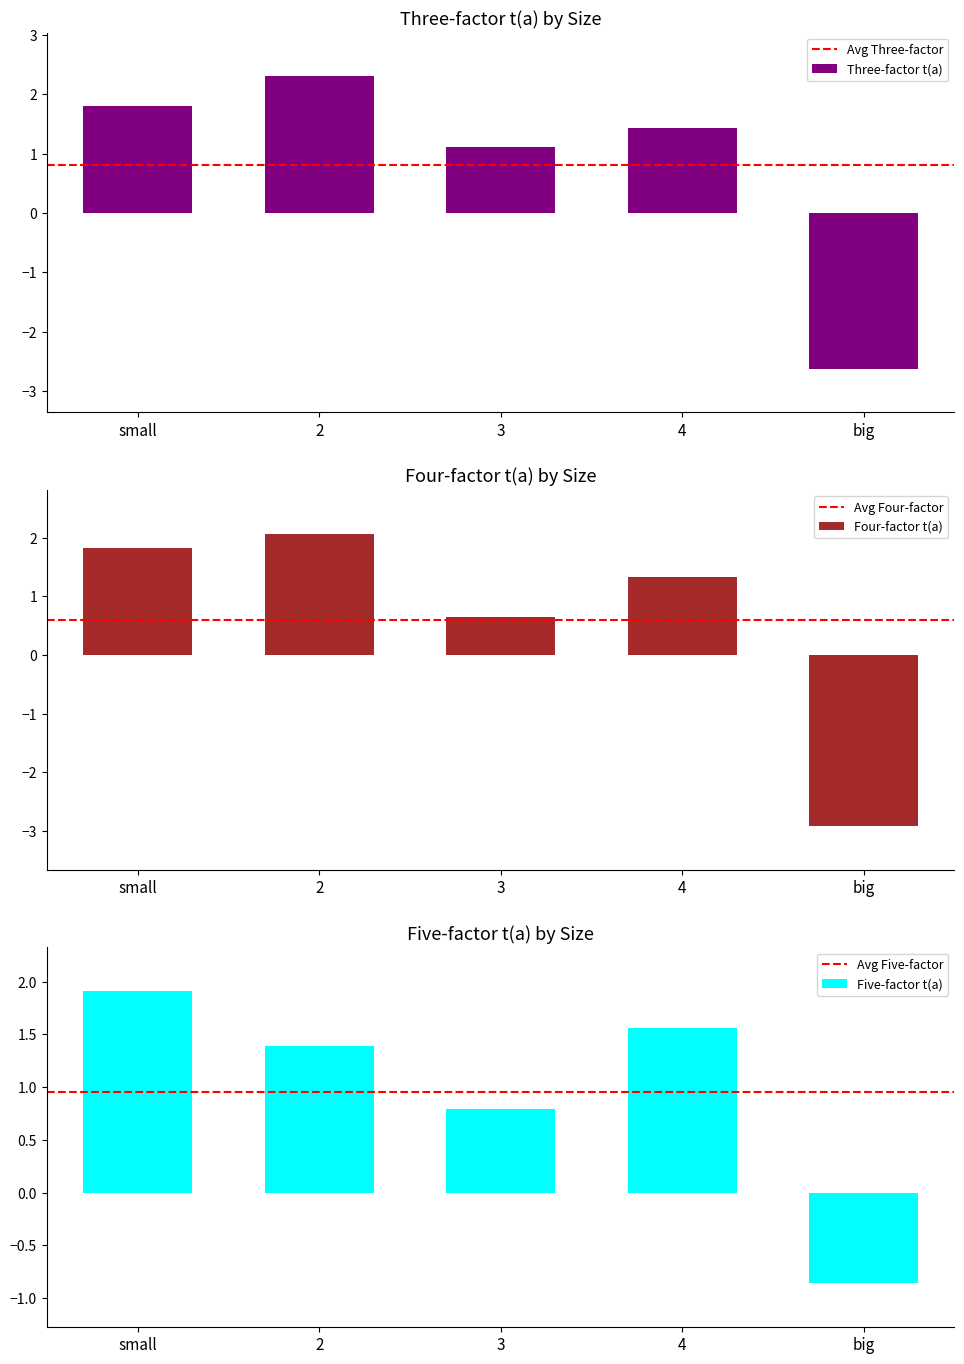

Count the number of categories in the chart.

5